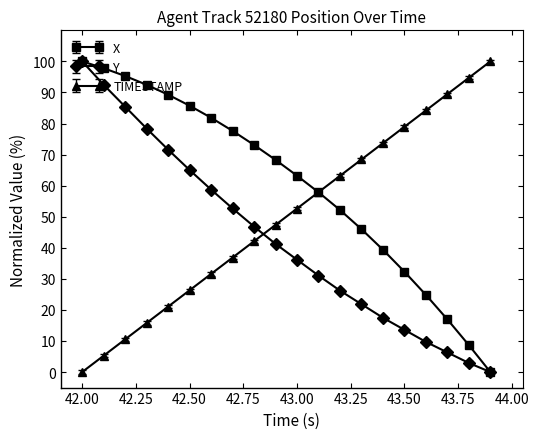

Reading left to right, list all the values displayed in this chart.

X: 100.0	97.8	95.3	92.5	89.3	85.7	81.9	77.6	73.1	68.3	63.2	57.9	52.2	46.0	39.4	32.3	24.8	16.9	8.7	0.0
Y: 100.0	92.5	85.4	78.4	71.6	65.0	58.7	52.7	46.8	41.3	36.2	31.1	26.2	21.8	17.5	13.6	9.7	6.3	2.9	0.0
TIMESTAMP: 0.0	5.3	10.5	15.8	21.1	26.3	31.6	36.8	42.1	47.4	52.6	57.9	63.2	68.4	73.7	78.9	84.2	89.5	94.7	100.0